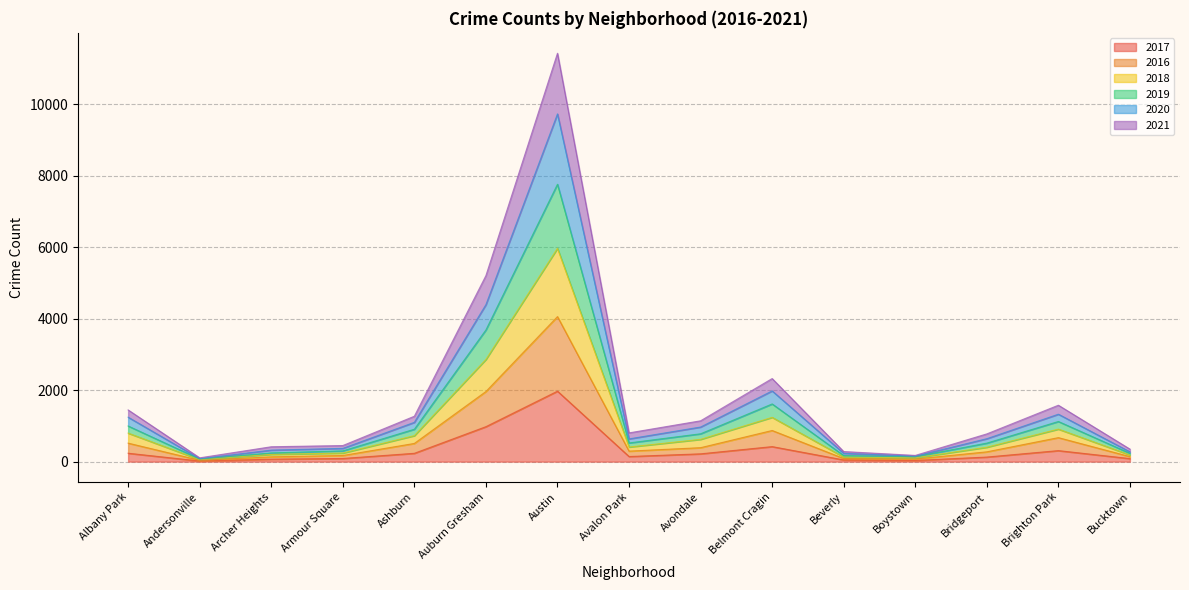

Which category has the lowest value across all series?

Andersonville